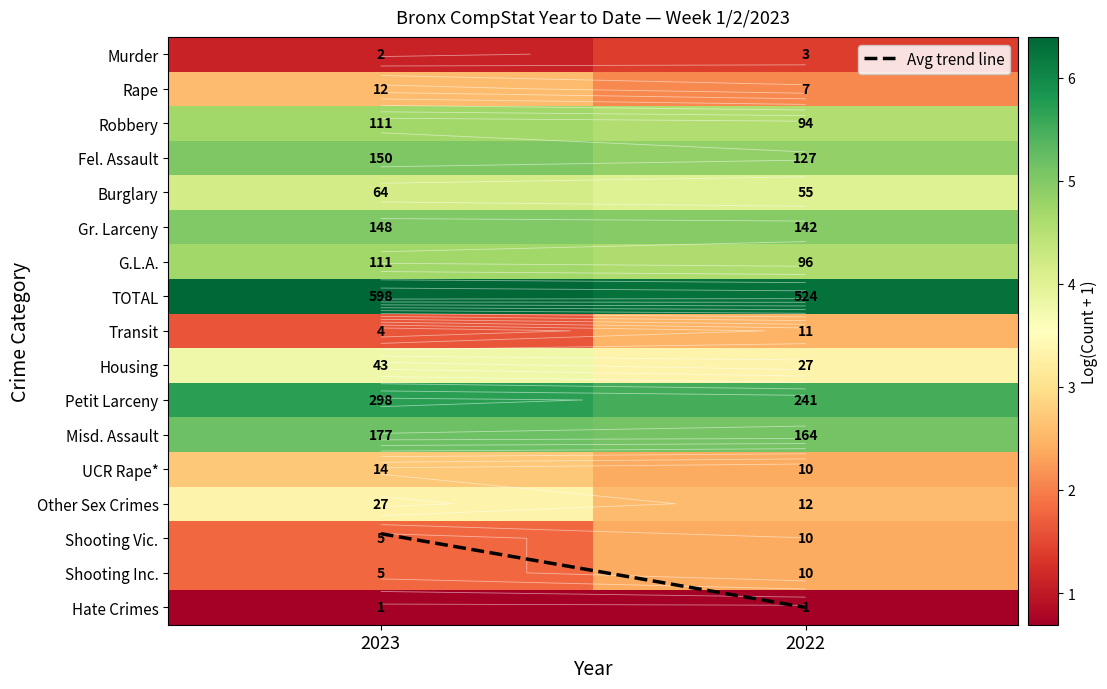

Rank the series by their maximum value, from highest to lowest.

Avg trend line, TOTAL, Petit Larceny, Misd. Assault, Fel. Assault, Gr. Larceny, Robbery, G.L.A., Burglary, Housing, Other Sex Crimes, UCR Rape*, Rape, Transit, Shooting Vic., Shooting Inc., Murder, Hate Crimes